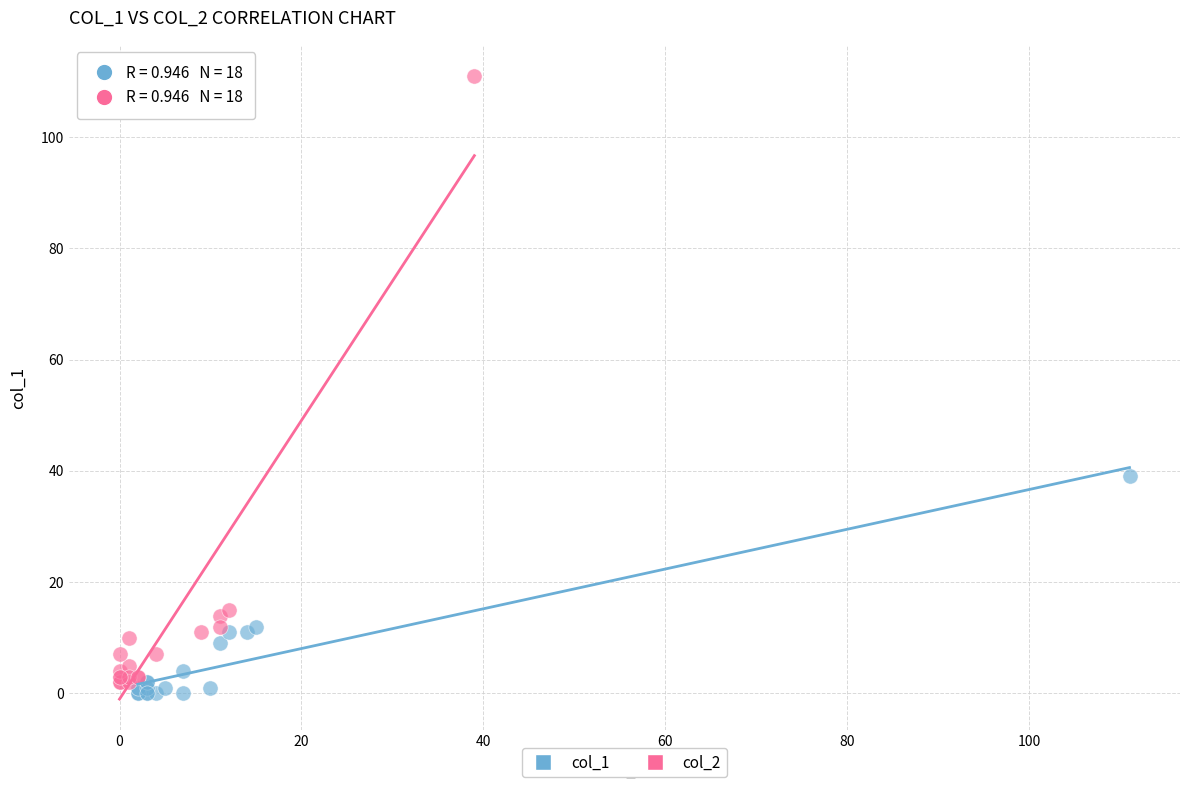

What are all the series names shown in the legend?

col_1, col_2